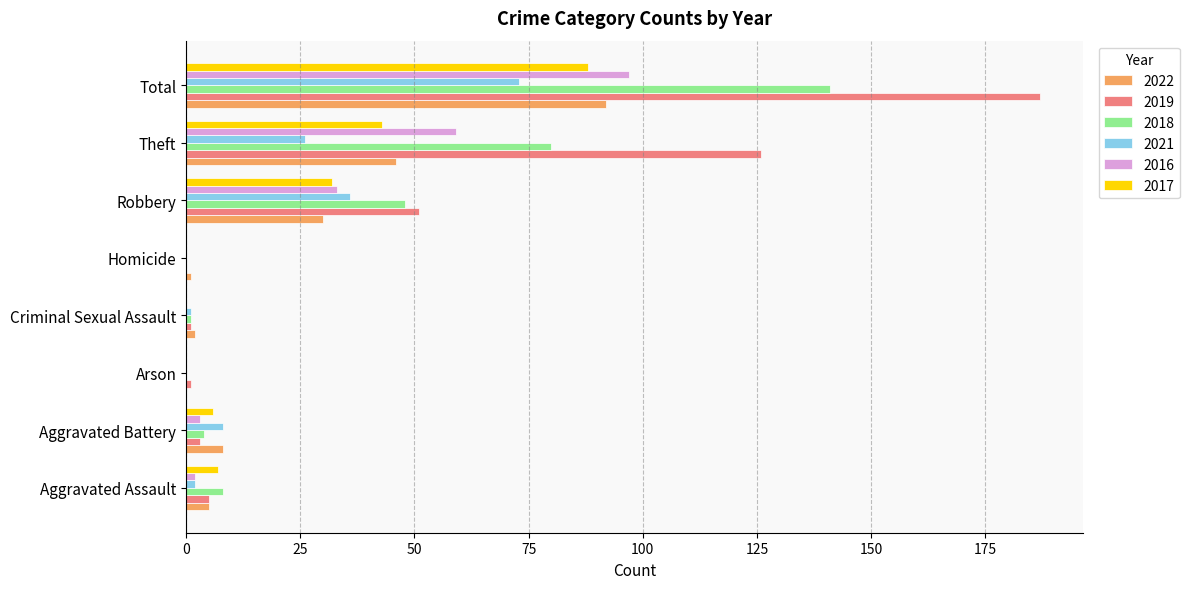

At which category is the sum across all series the highest?

Total